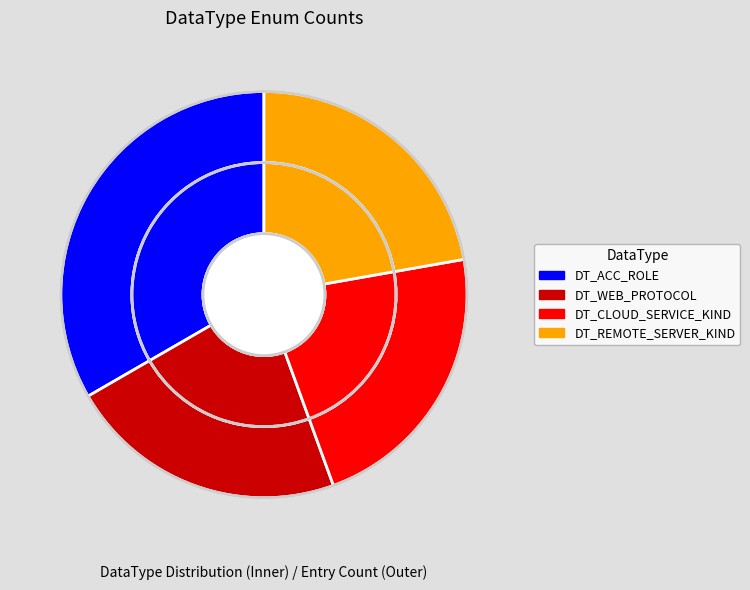

To the nearest percent, what is the combined percentage of DT_WEB_PROTOCOL and DT_CLOUD_SERVICE_KIND?

44%